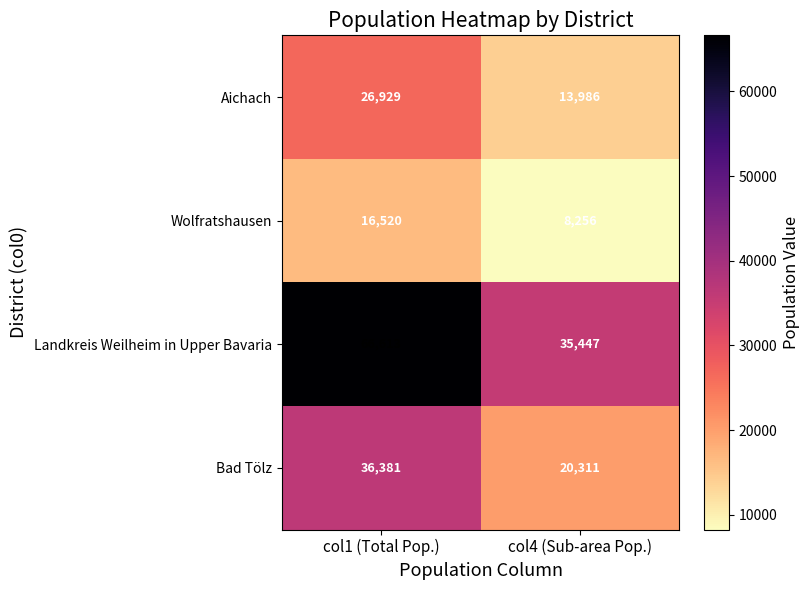

Rank the series at col1 (Total Pop.) from highest to lowest value.

Landkreis Weilheim in Upper Bavaria, Bad Tölz, Aichach, Wolfratshausen